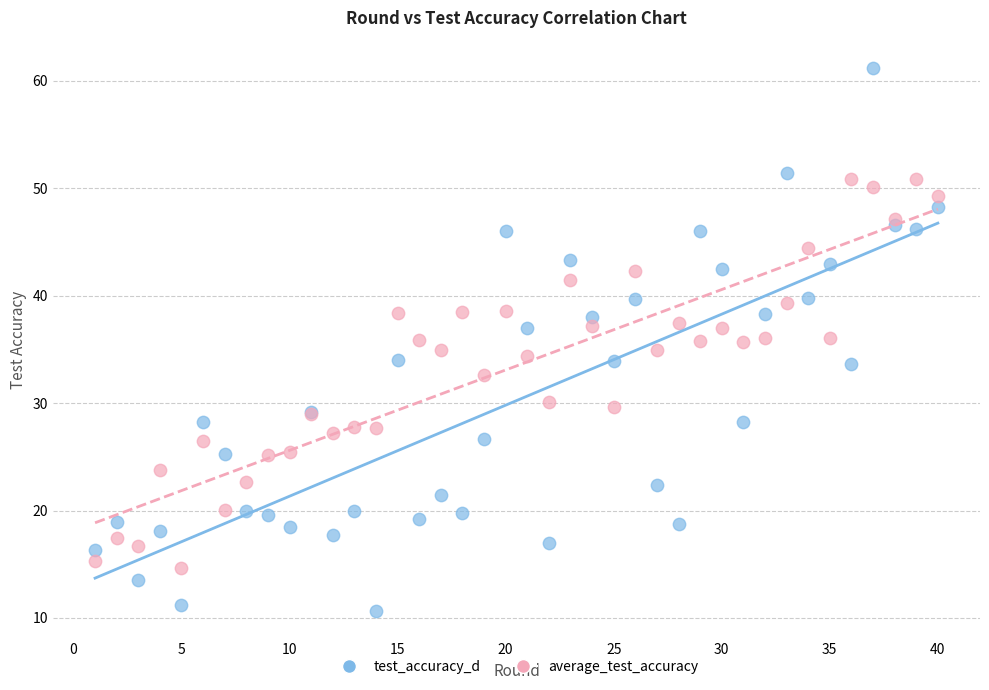

In the average_test_accuracy series, what Y value is closest to 32?

32.6